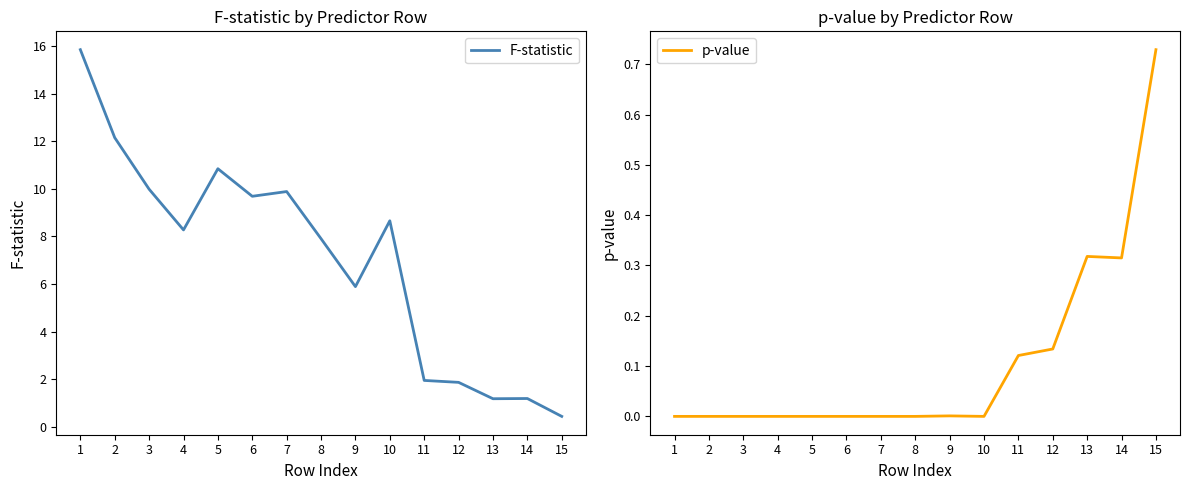

True or false: p-value has a value of -0.4 at 2.

False